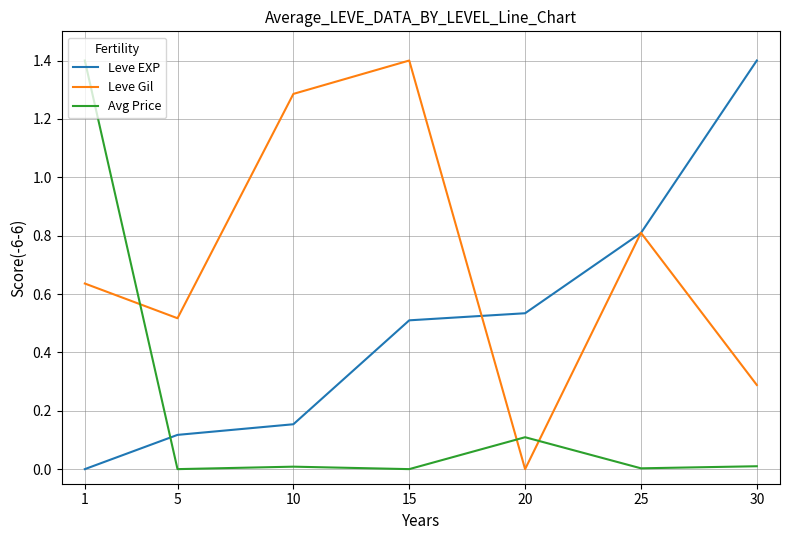

Which category has the highest value in the Avg Price series?

1